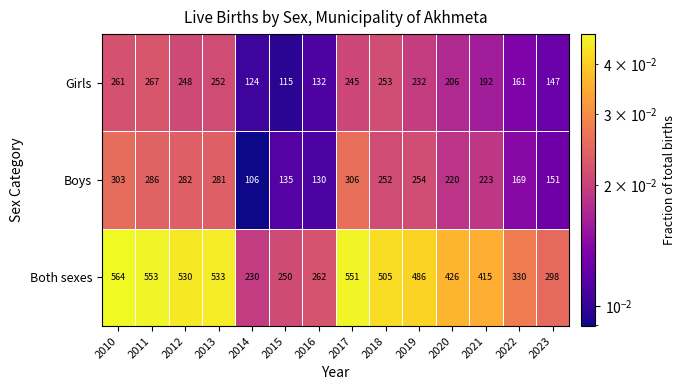

Which series has the largest total across all categories?

Both sexes